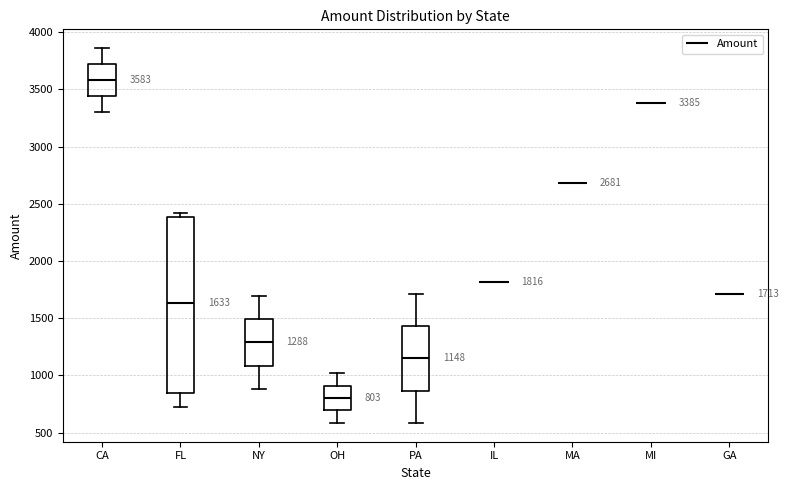

Which box is the tallest, from its lower edge to its upper edge?

FL